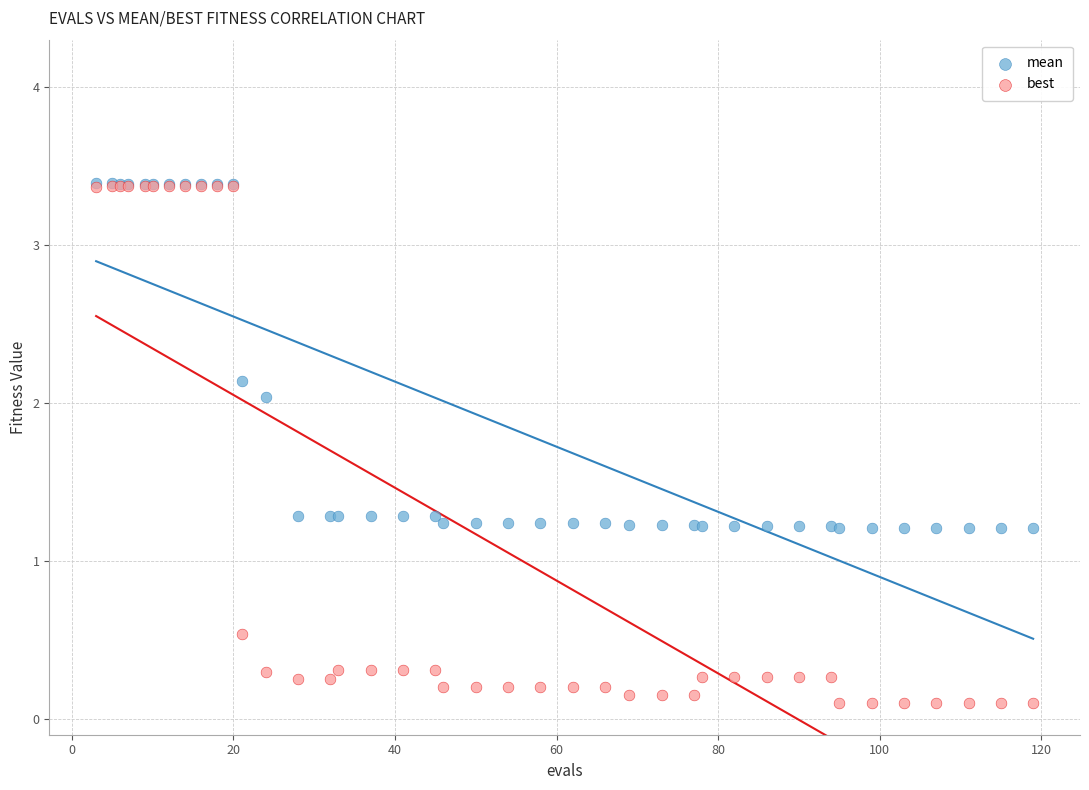

Which series has the widest spread of Y values?

best